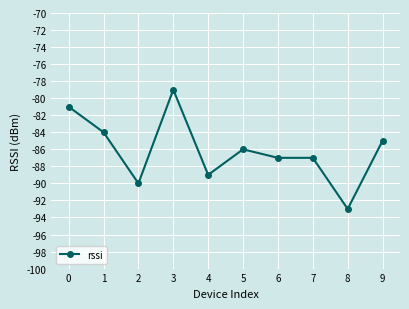

The value at 1 is -135. True or false?

False